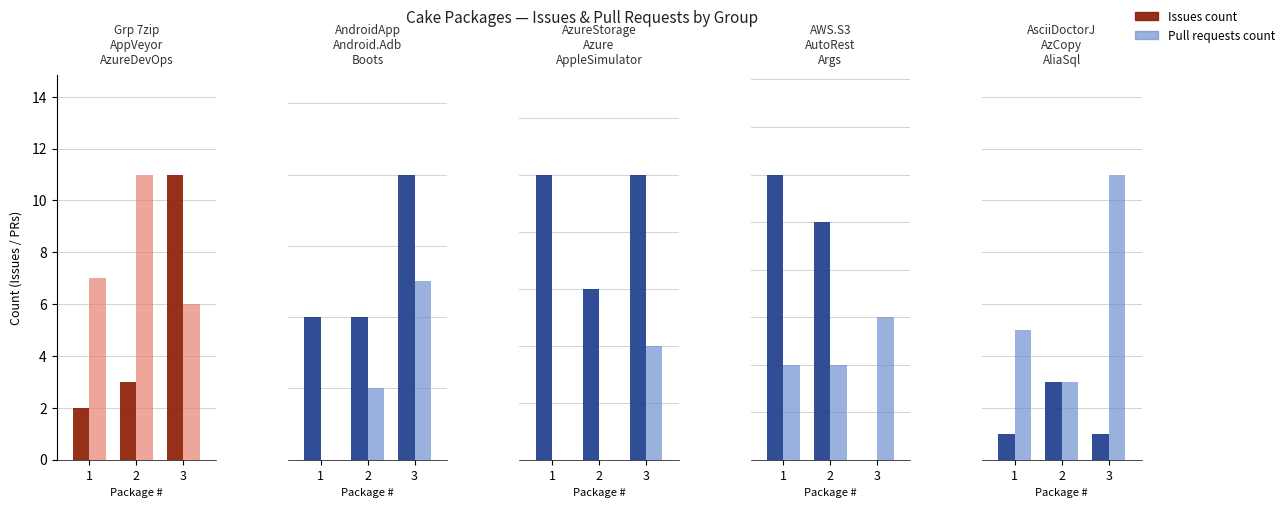

What is the sum of the Pull requests count values at 3 and 2?

14